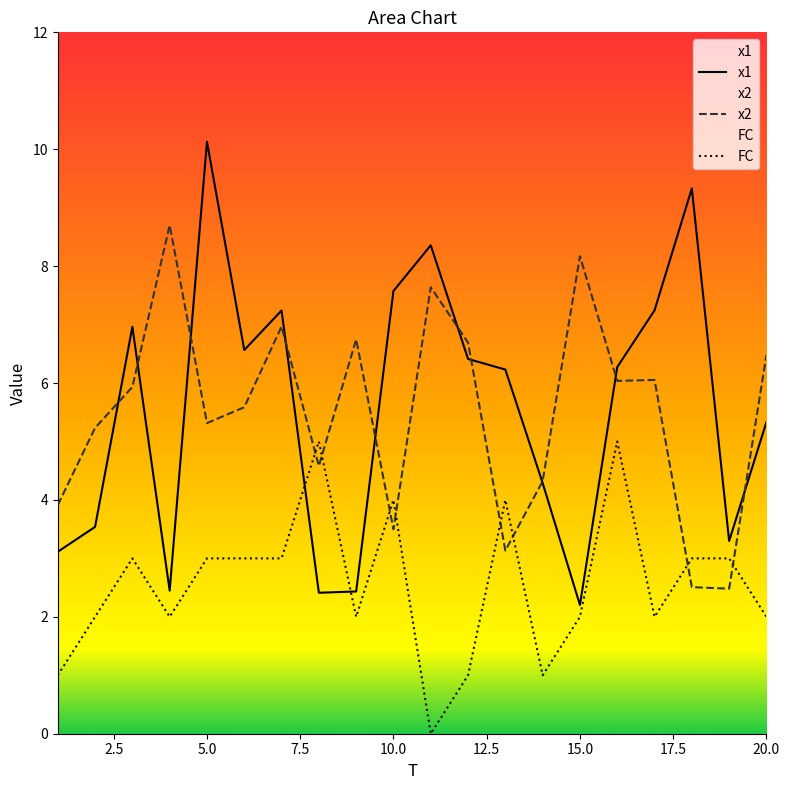

At which category does x2 reach its first local valley?

5.0